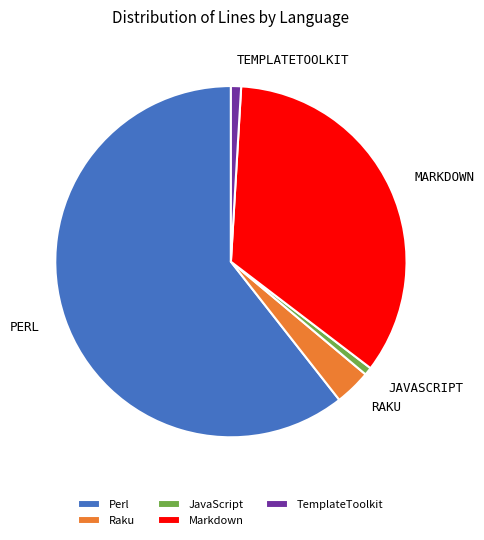

Which category accounts for the majority?

Perl